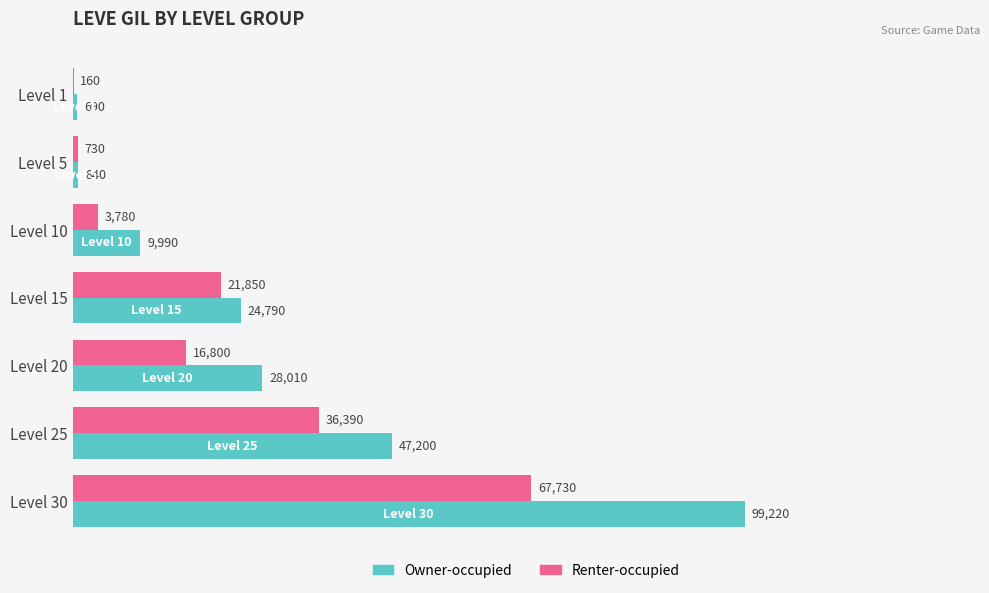

The value of Owner-occupied at Level 15 is 43219. True or false?

False